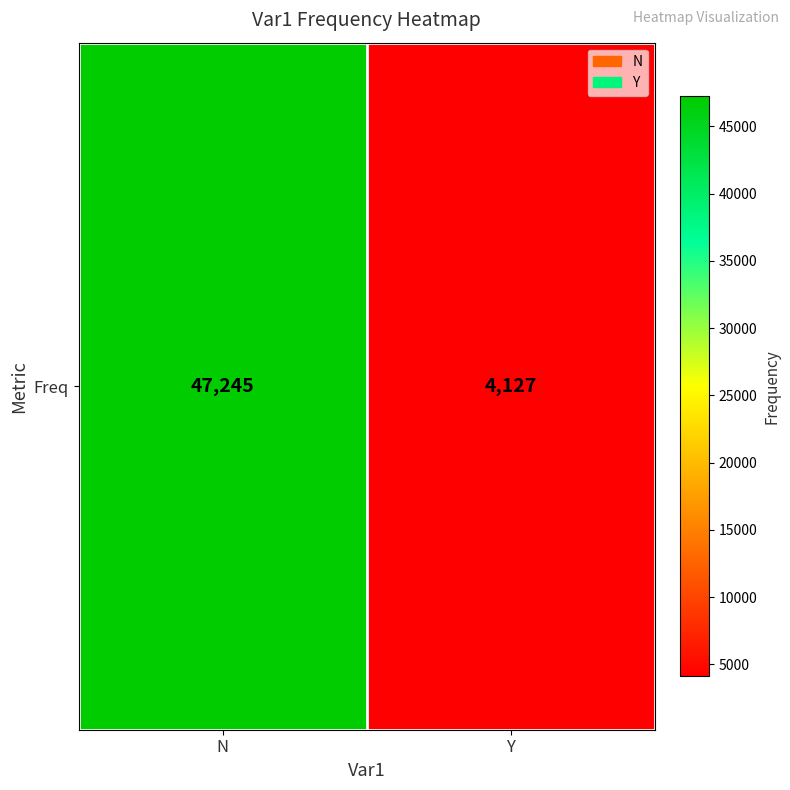

Reading right to left, extract all data points from this chart.

4127	47245